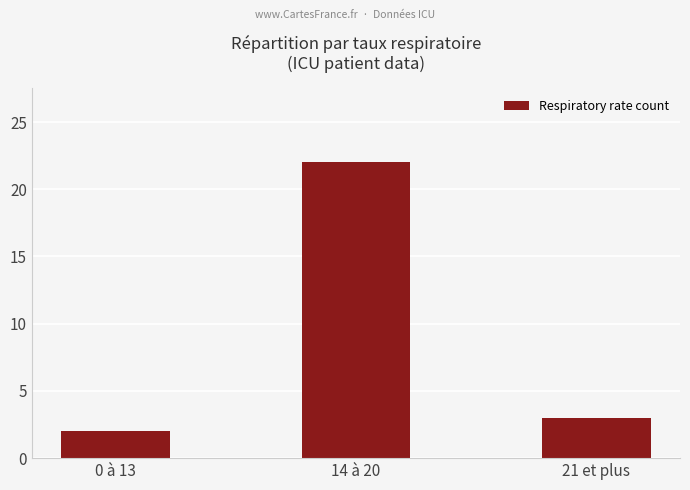

Which has a higher value, 14 à 20 or 21 et plus?

14 à 20